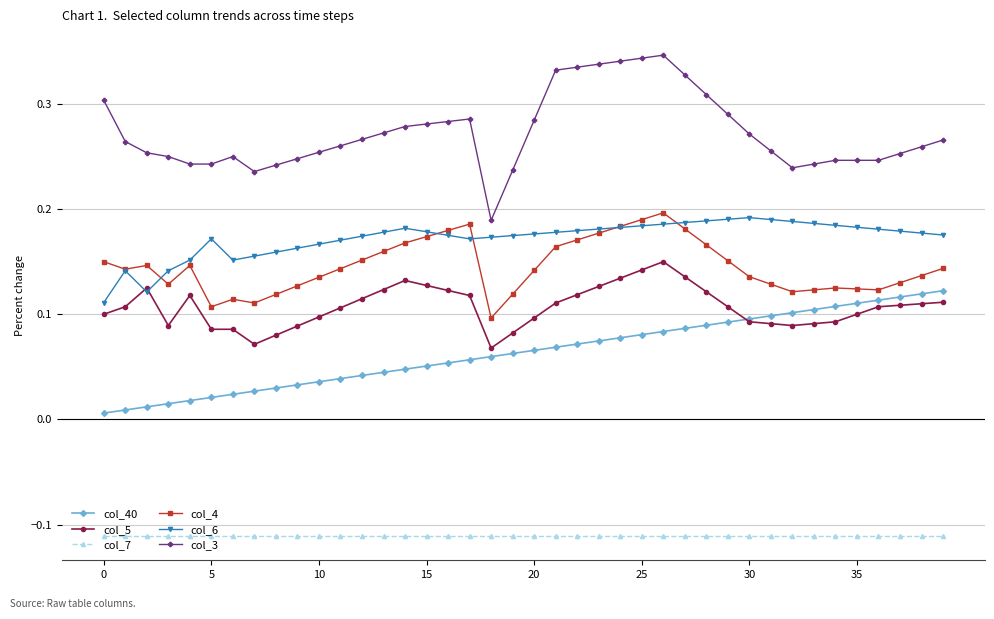

What is the sum of all col_40 values?

2.6